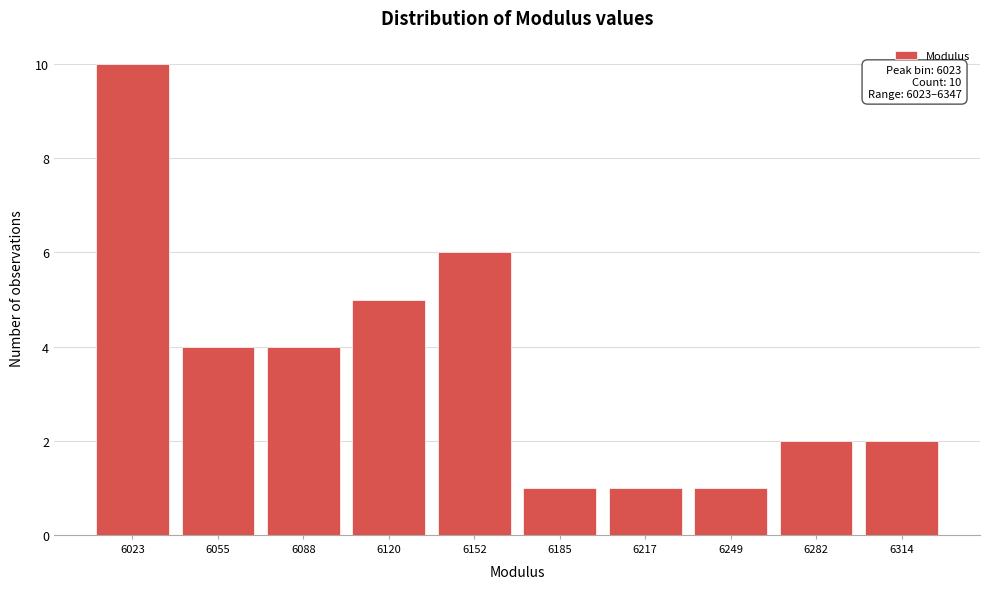

Reading left to right, what are all the values shown in this chart?

6023=10	6055=4	6088=4	6120=5	6152=6	6185=1	6217=1	6249=1	6282=2	6314=2